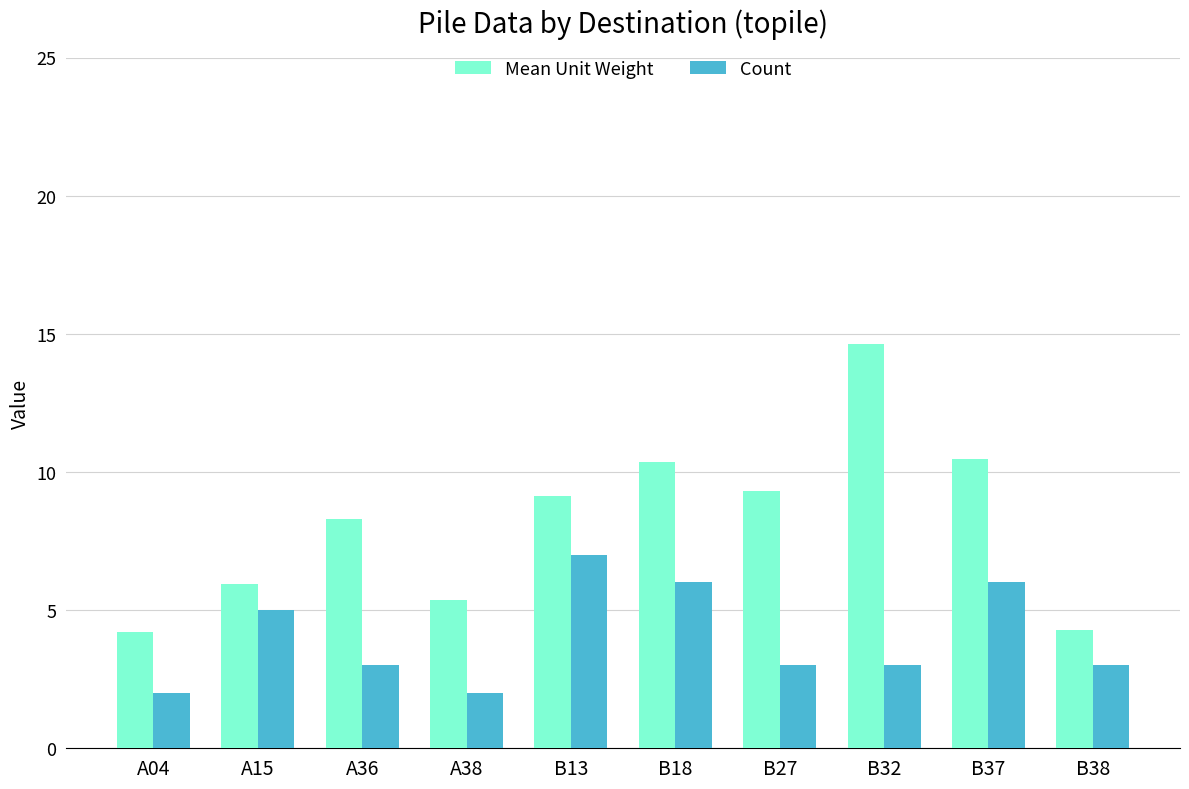

Which series has the largest range (max minus min)?

Mean Unit Weight